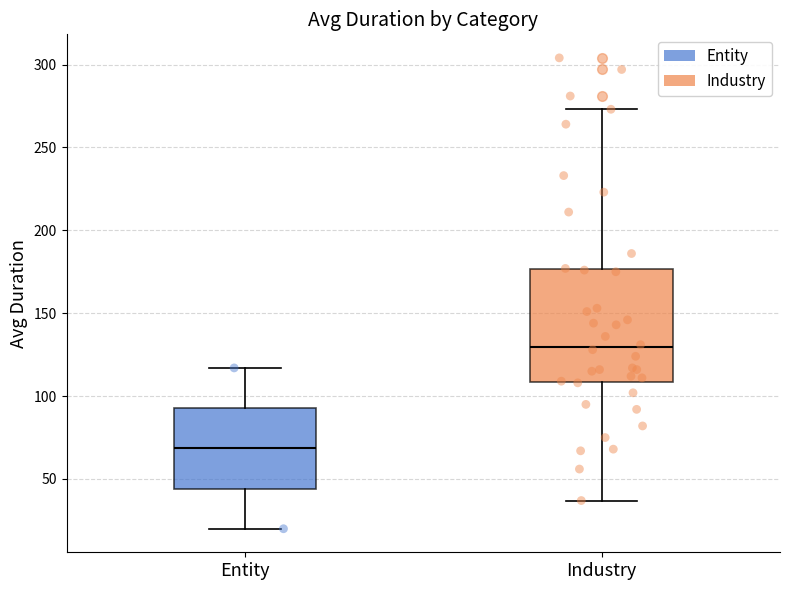

Reading left to right, transcribe this box plot: for each box, give where its median line is, the range the box spans, and where its two whiskers end, as read against the y-axis. The values are not printed on the chart, so give them approximately, as read against the axis.

Entity: median 70, box 45 to 95, whiskers 20 to 115
Industry: median 130, box 110 to 175, whiskers 35 to 275